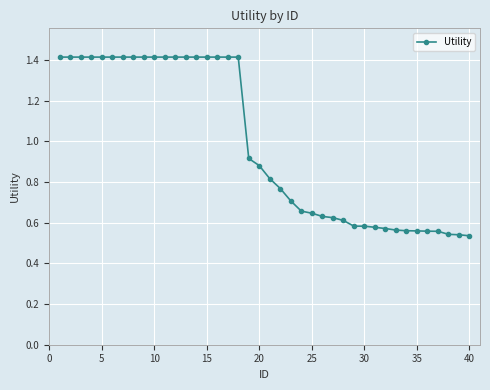

What is the maximum value shown in the chart?

1.4